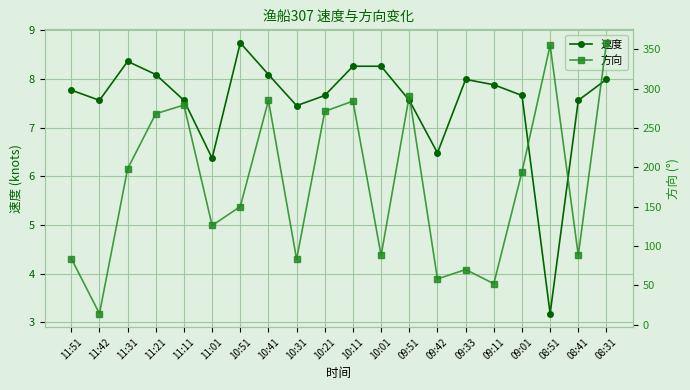

True or false: 速度 and 方向 intersect in this chart.

False